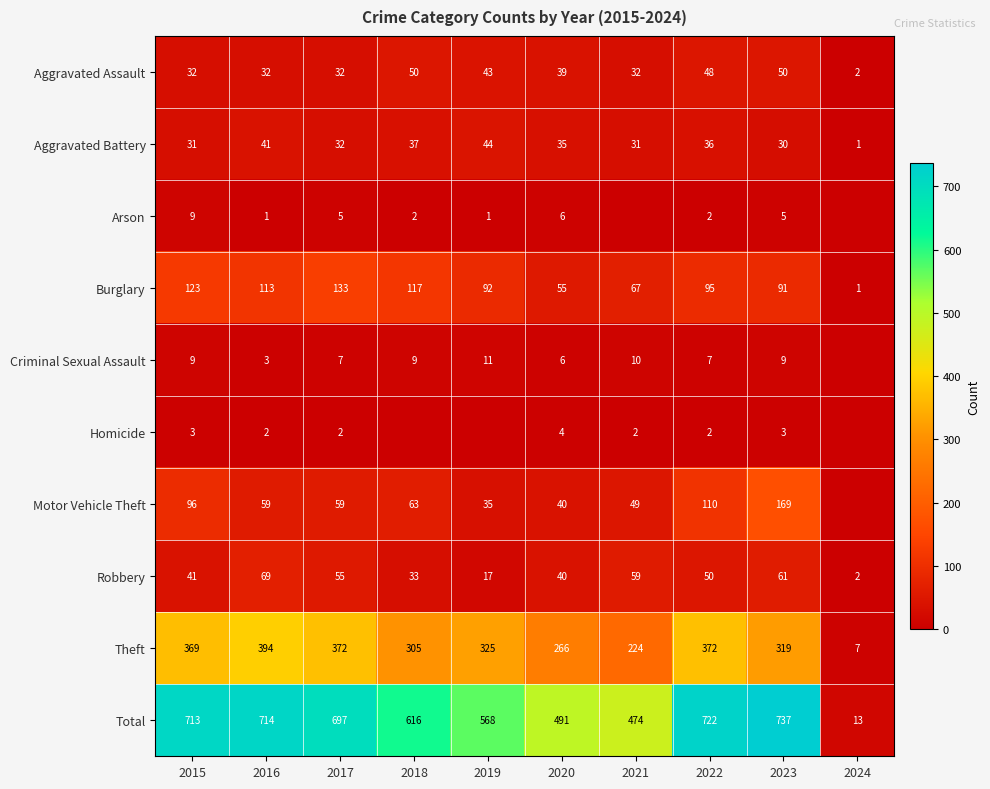

Is it true that Theft equals 369 at 2015?

True